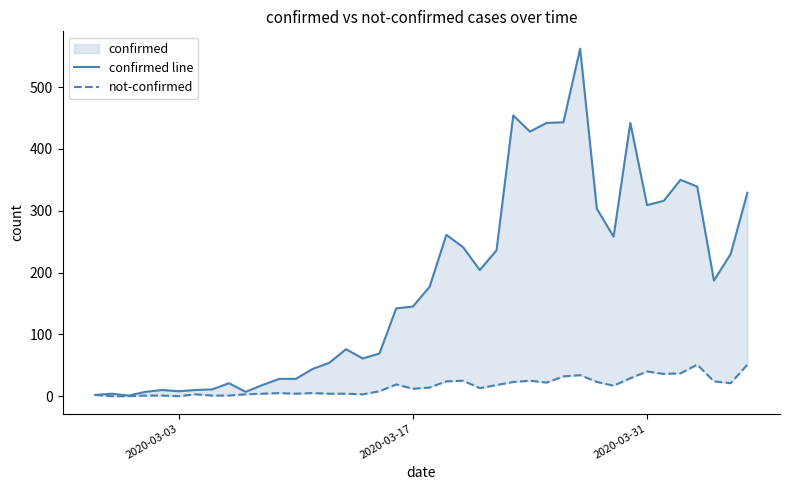

List the series in order of their peak value, highest first.

confirmed line, not-confirmed